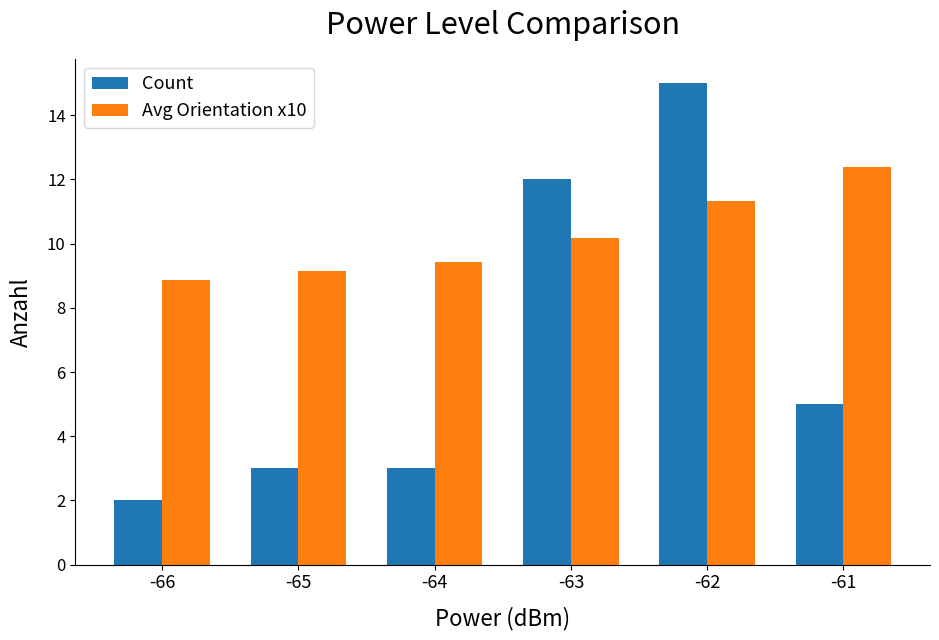

What is the spread (max minus min) of values at -61?

7.4